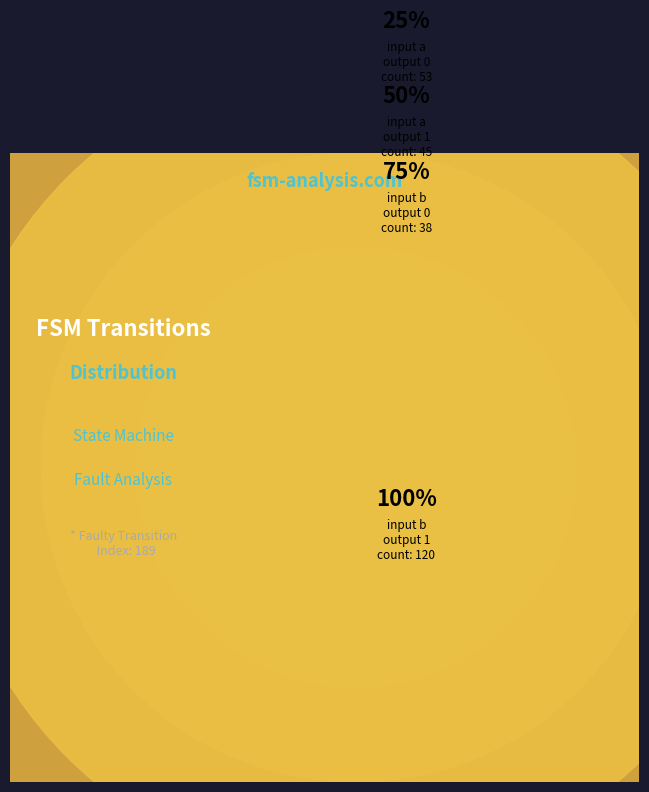

How many segments does this pie chart have?

4